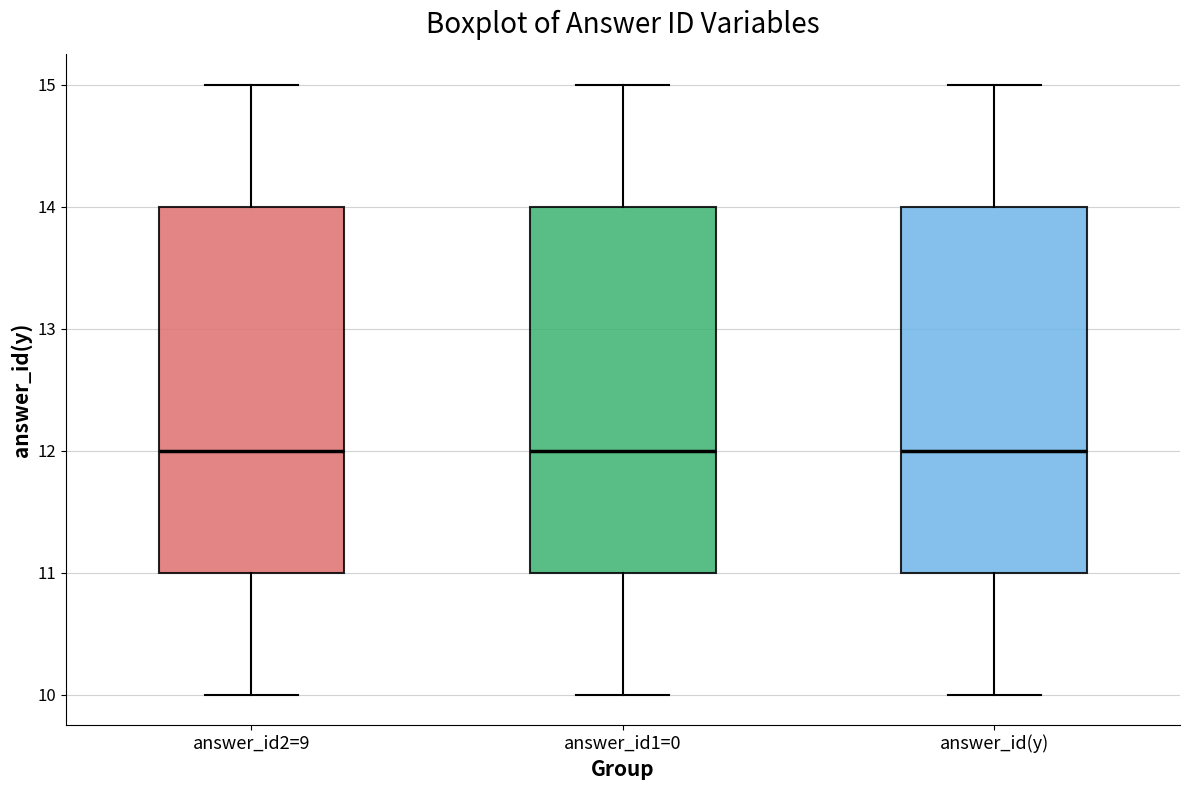

Reading left to right, transcribe this box plot: for each box, give where its median line is, the range the box spans, and where its two whiskers end, as read against the y-axis. The values are not printed on the chart, so give them approximately, as read against the axis.

answer_id2=9: median 12, box 11 to 14, whiskers 10 to 15
answer_id1=0: median 12, box 11 to 14, whiskers 10 to 15
answer_id(y): median 12, box 11 to 14, whiskers 10 to 15